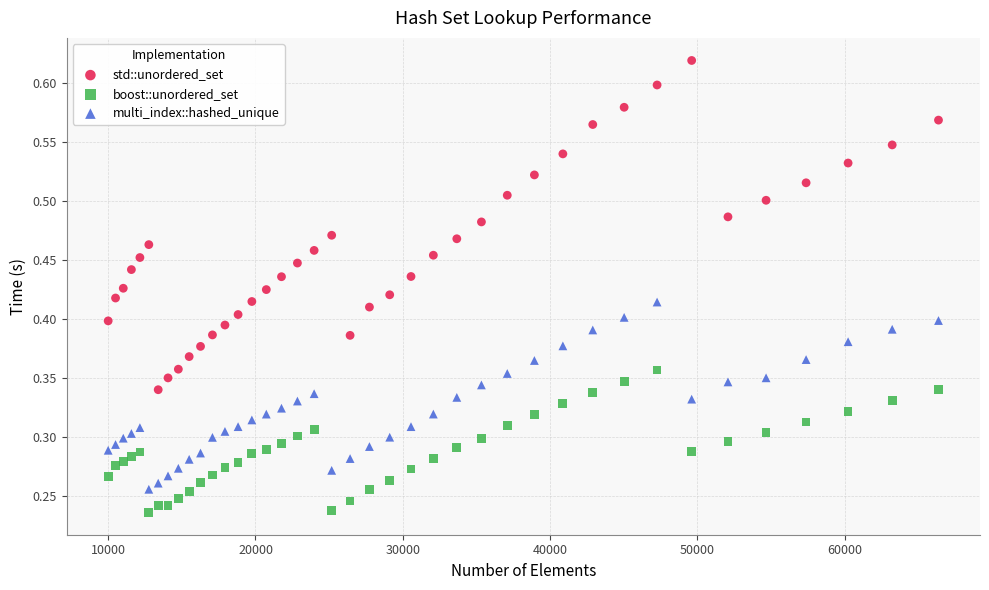

What is the X range (max minus min) for the scatter plot?

56358.0